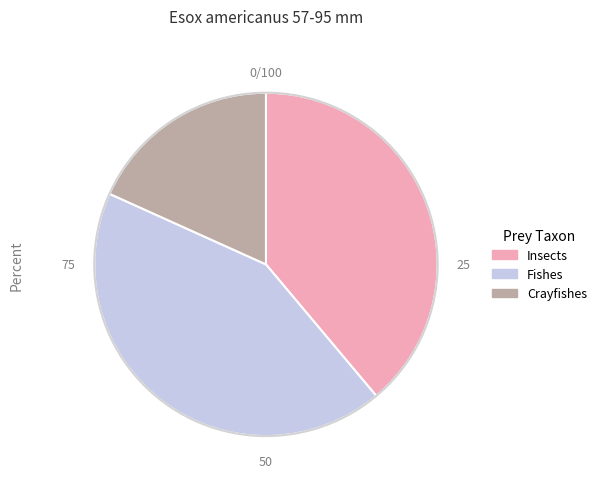

Which slice is the largest?

Fishes